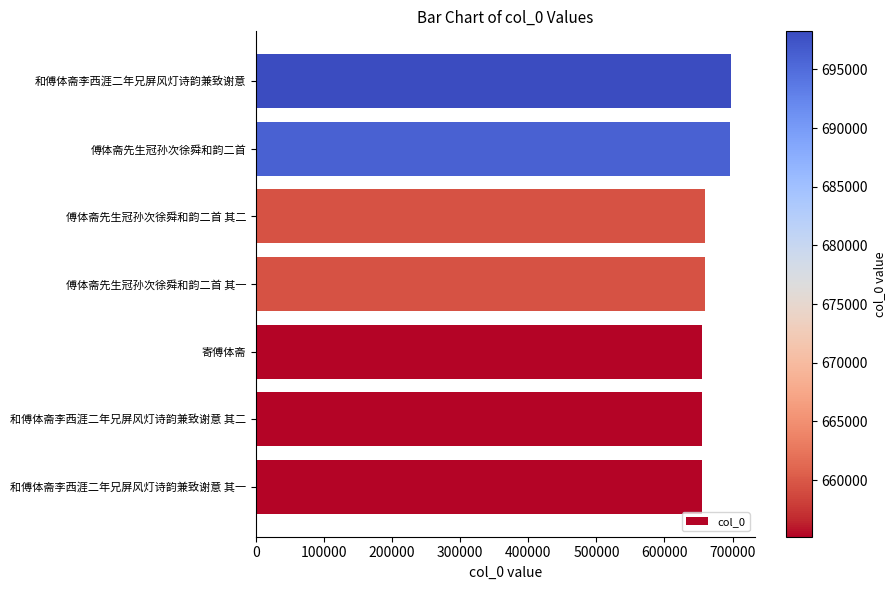

True or false: the data shows 449830 at 傅体斋先生冠孙次徐舜和韵二首.

False